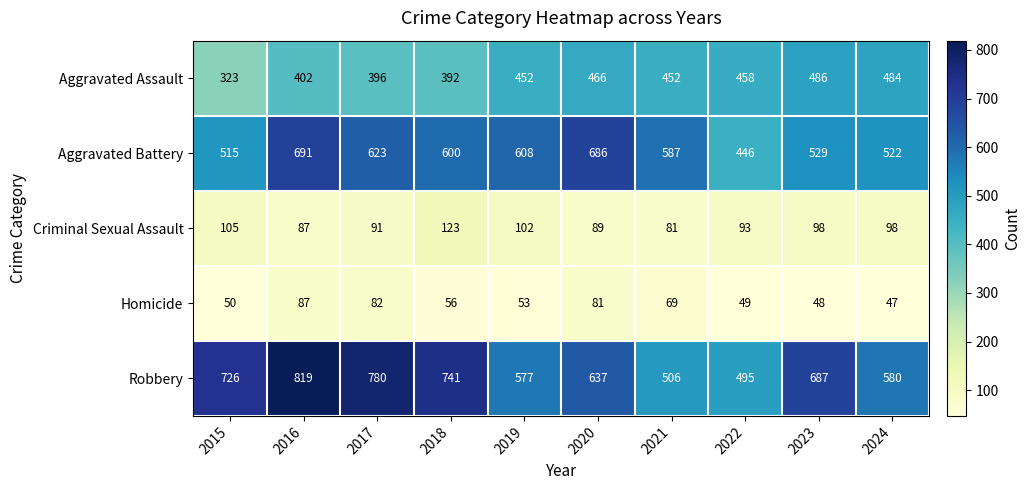

How many distinct data groups are displayed?

5